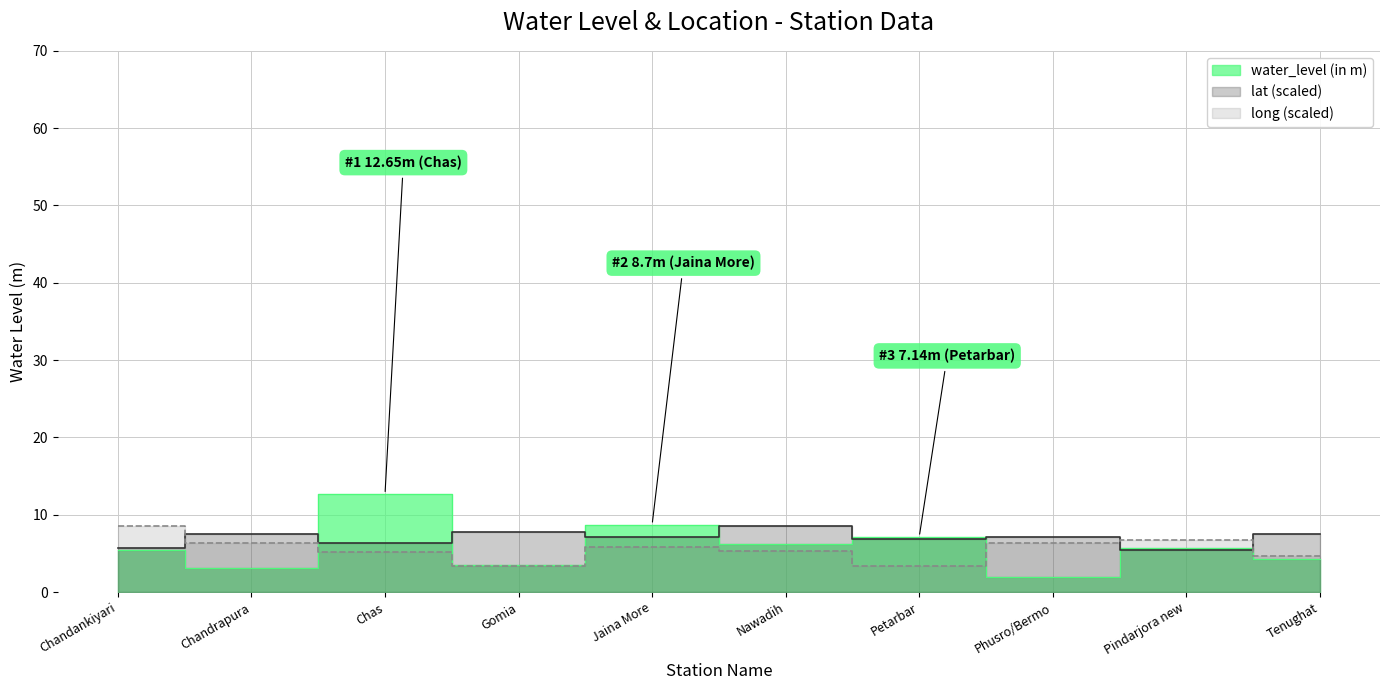

Where is water_level (in m) nearest to the value 7?

Petarbar